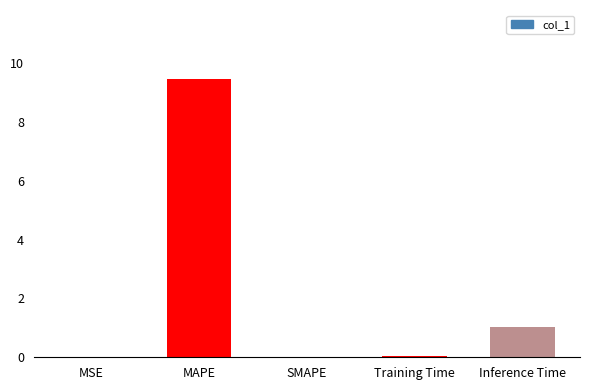

What is the sum of the values at SMAPE and MAPE?

9.4